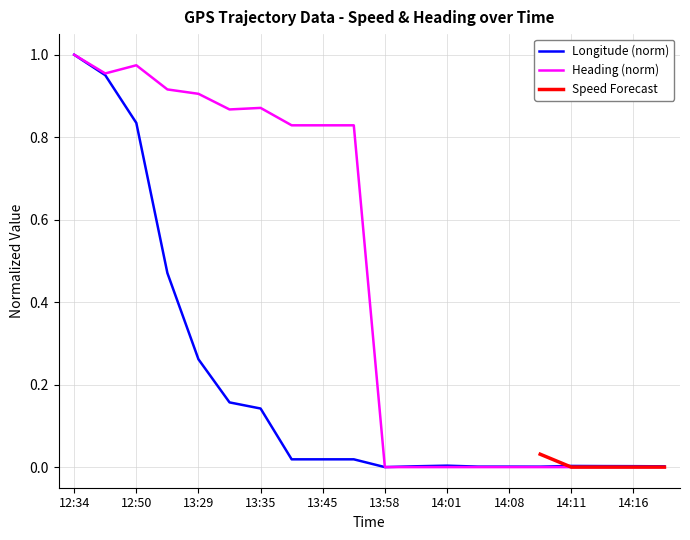

What is the maximum value for Longitude?

1.0